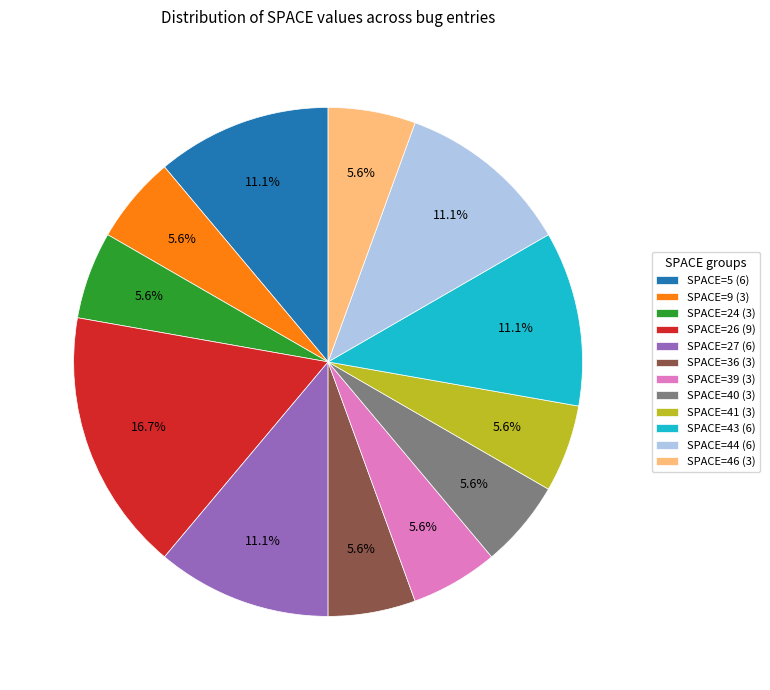

Approximately how many times larger is the value at SPACE=26 (9) compared to SPACE=44 (6)?

1.5